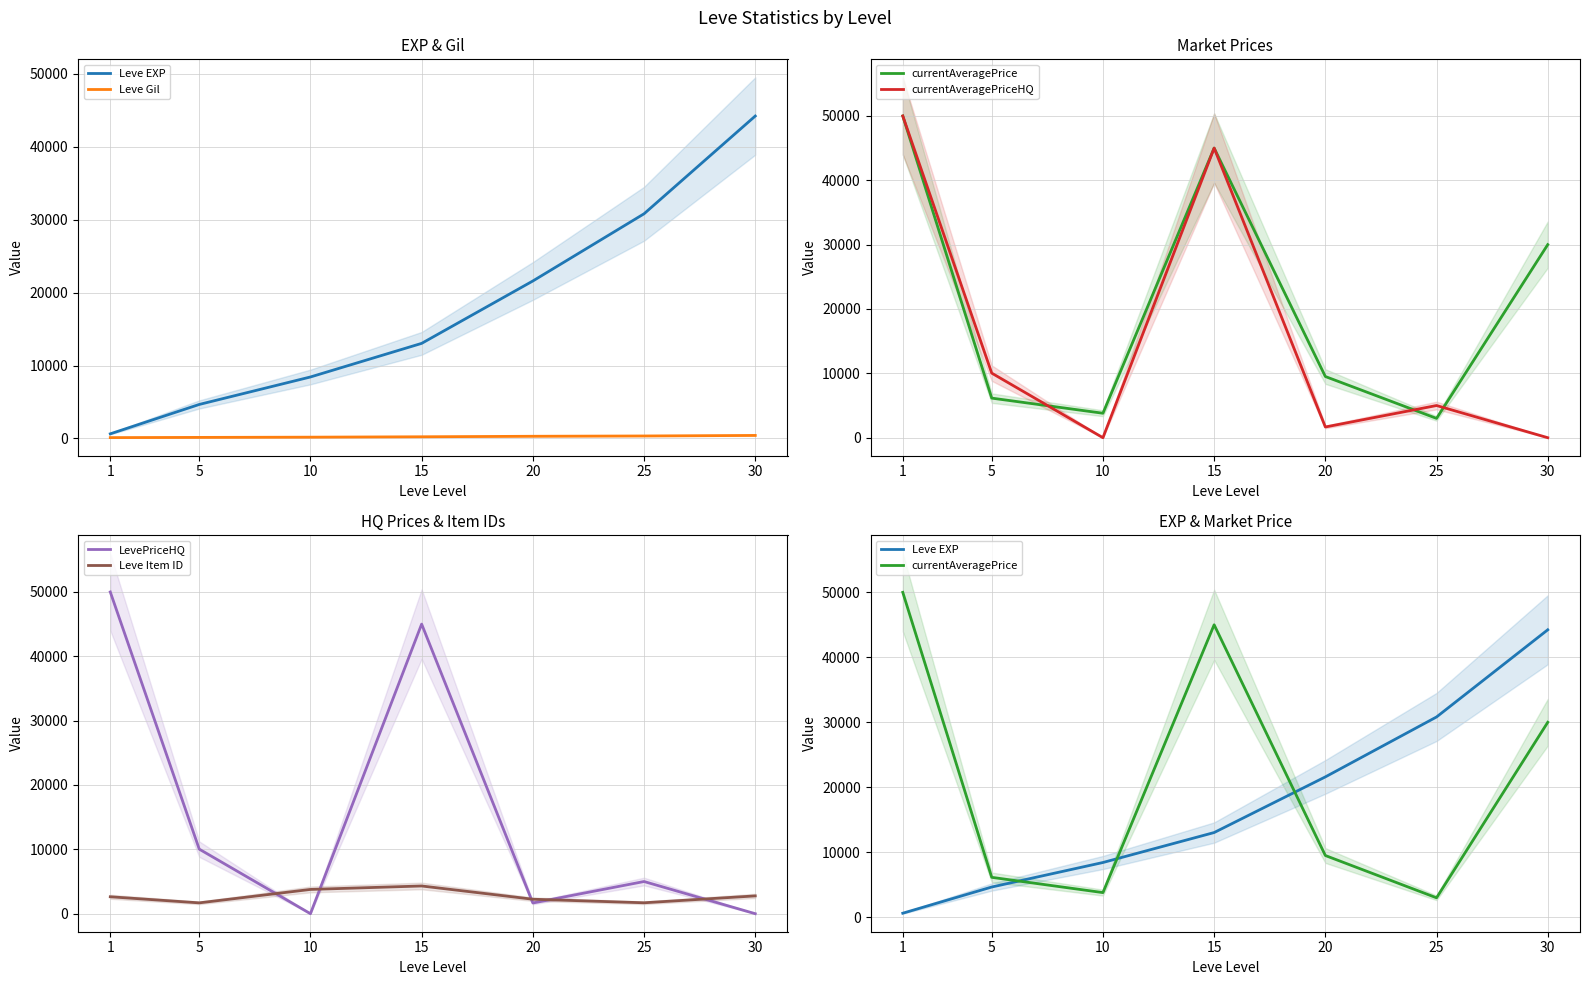

The Leve Gil series shows 295 at 20. True or false?

True